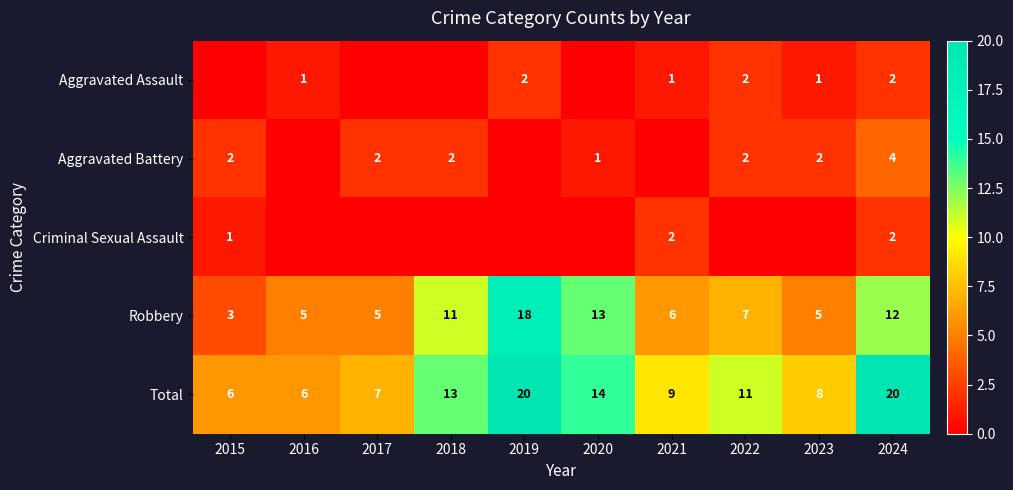

What is the approximate value of Robbery at 2015?

3